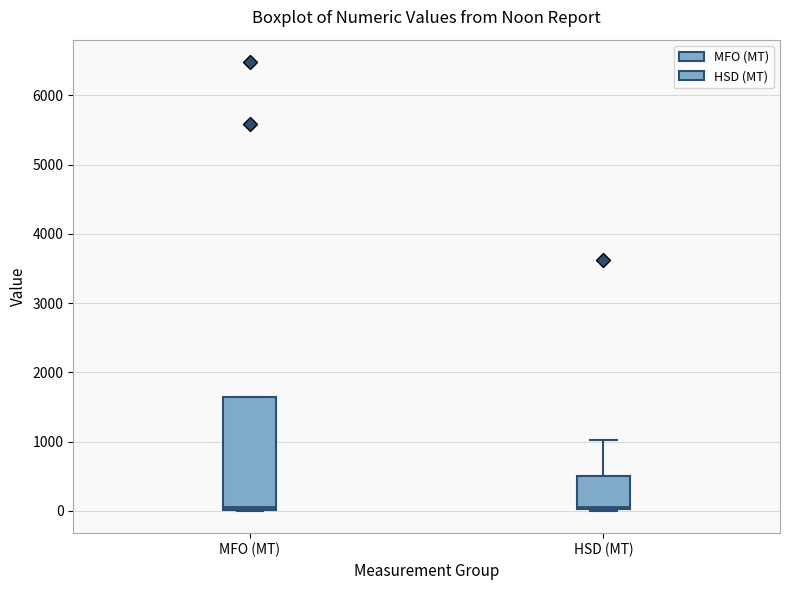

Where is the lower edge of the box for MFO (MT) on the y-axis? The values are not printed on the chart, so give them approximately, as read against the axis.

0